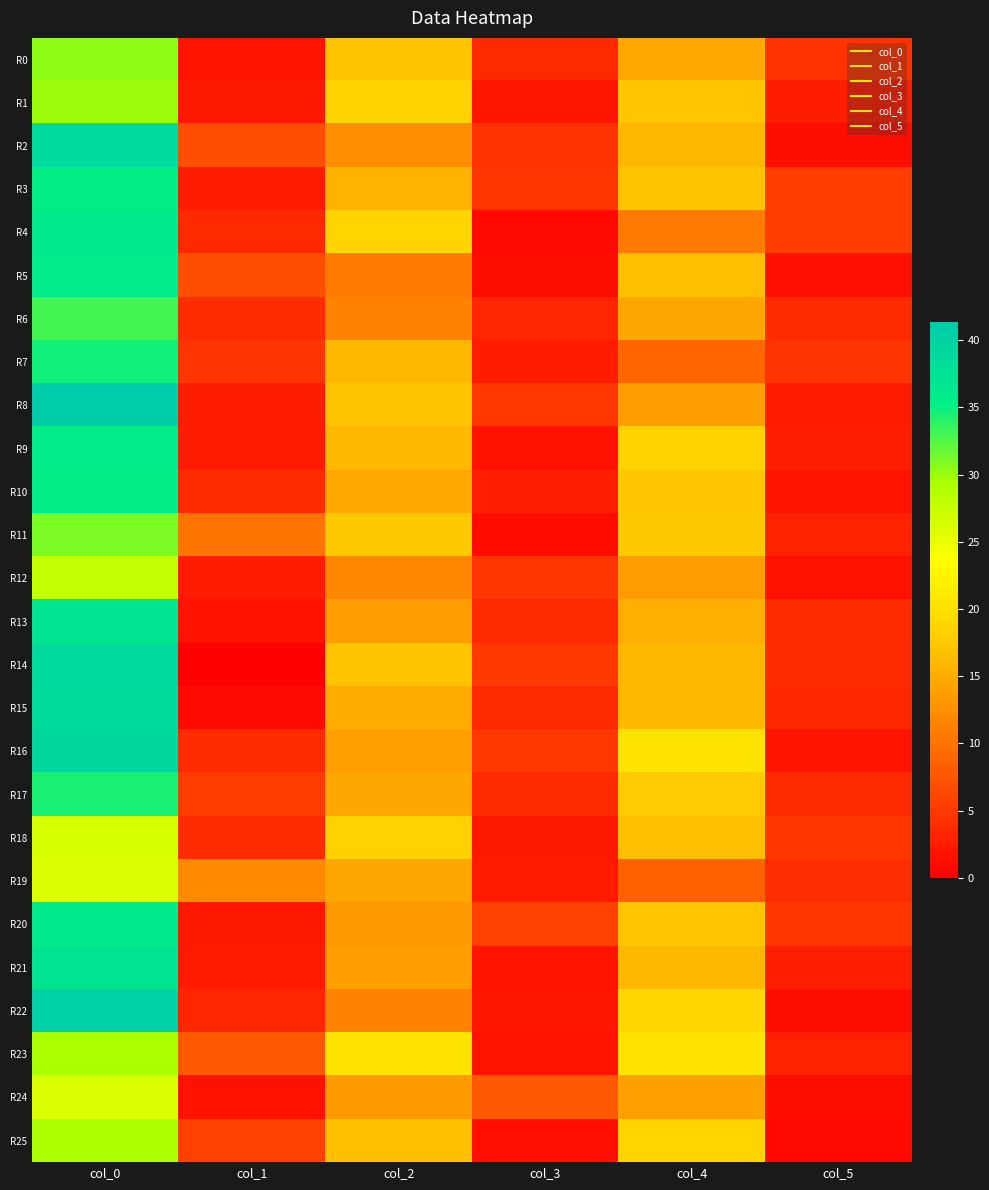

Reading left to right, what are all the values shown in this chart?

R0: col_0=30.5	col_1=1.8	col_2=17.0	col_3=3.7	col_4=14.7	col_5=4.5
R1: col_0=30.0	col_1=2.2	col_2=18.5	col_3=2.1	col_4=17.2	col_5=2.6
R2: col_0=38.8	col_1=6.8	col_2=12.3	col_3=4.5	col_4=16.0	col_5=1.4
R3: col_0=35.2	col_1=2.5	col_2=15.5	col_3=4.8	col_4=17.0	col_5=5.5
R4: col_0=36.0	col_1=3.7	col_2=18.7	col_3=0.9	col_4=10.7	col_5=5.4
R5: col_0=35.7	col_1=6.8	col_2=10.8	col_3=1.3	col_4=16.5	col_5=1.5
R6: col_0=33.0	col_1=3.9	col_2=11.3	col_3=3.3	col_4=14.5	col_5=3.9
R7: col_0=34.8	col_1=4.7	col_2=16.0	col_3=2.7	col_4=9.0	col_5=4.6
R8: col_0=41.3	col_1=2.6	col_2=17.0	col_3=5.0	col_4=13.8	col_5=2.5
R9: col_0=35.8	col_1=2.5	col_2=16.2	col_3=1.6	col_4=18.5	col_5=2.9
R10: col_0=35.5	col_1=3.9	col_2=14.8	col_3=2.8	col_4=17.3	col_5=1.9
R11: col_0=31.0	col_1=10.2	col_2=17.5	col_3=1.1	col_4=17.5	col_5=3.0
R12: col_0=27.8	col_1=2.5	col_2=11.7	col_3=4.7	col_4=13.7	col_5=1.7
R13: col_0=37.0	col_1=1.7	col_2=13.7	col_3=3.7	col_4=15.2	col_5=4.0
R14: col_0=39.0	col_1=0.0	col_2=17.0	col_3=5.1	col_4=16.0	col_5=3.6
R15: col_0=38.3	col_1=0.9	col_2=15.0	col_3=3.6	col_4=16.2	col_5=3.5
R16: col_0=39.3	col_1=4.0	col_2=14.0	col_3=5.0	col_4=20.5	col_5=1.8
R17: col_0=34.5	col_1=5.4	col_2=14.5	col_3=3.8	col_4=17.8	col_5=3.8
R18: col_0=26.2	col_1=4.0	col_2=18.2	col_3=2.2	col_4=16.5	col_5=4.7
R19: col_0=26.0	col_1=12.1	col_2=14.5	col_3=2.3	col_4=8.5	col_5=4.1
R20: col_0=36.0	col_1=2.1	col_2=13.2	col_3=5.8	col_4=17.2	col_5=4.8
R21: col_0=37.0	col_1=2.4	col_2=13.8	col_3=1.8	col_4=16.0	col_5=2.8
R22: col_0=40.5	col_1=3.4	col_2=11.3	col_3=2.0	col_4=19.0	col_5=1.4
R23: col_0=29.5	col_1=7.9	col_2=20.5	col_3=1.8	col_4=20.5	col_5=3.0
R24: col_0=26.0	col_1=1.6	col_2=13.2	col_3=7.8	col_4=14.0	col_5=1.4
R25: col_0=29.3	col_1=5.7	col_2=16.8	col_3=1.5	col_4=18.7	col_5=0.9